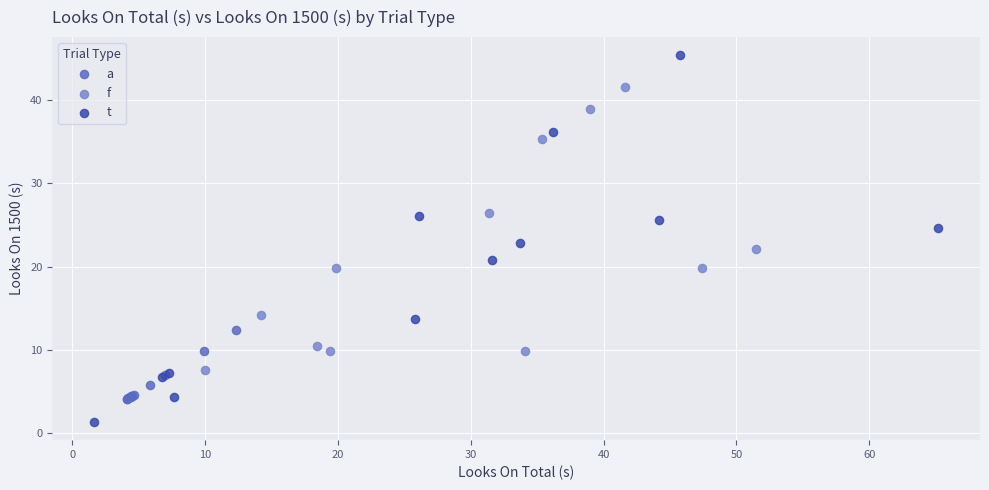

Which series reaches the maximum Y coordinate?

t